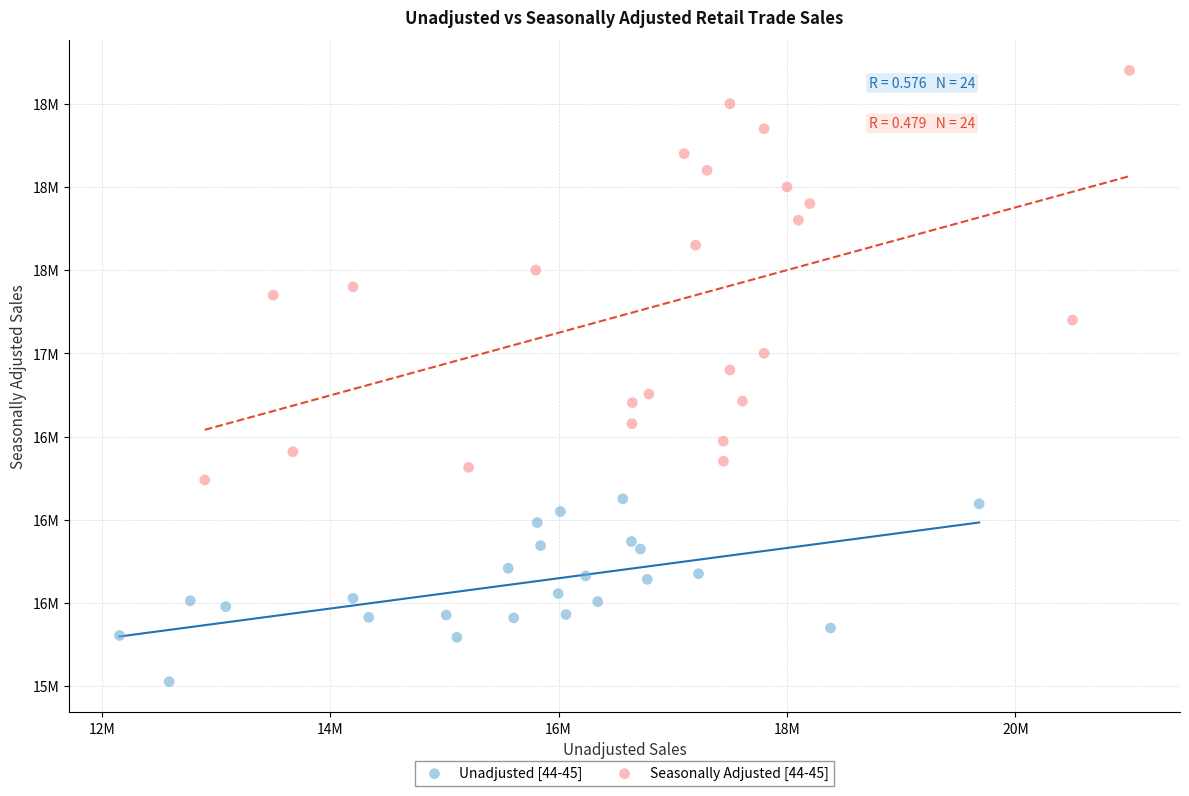

What are all the series names shown in the legend?

Unadjusted [44-45], Seasonally Adjusted [44-45]